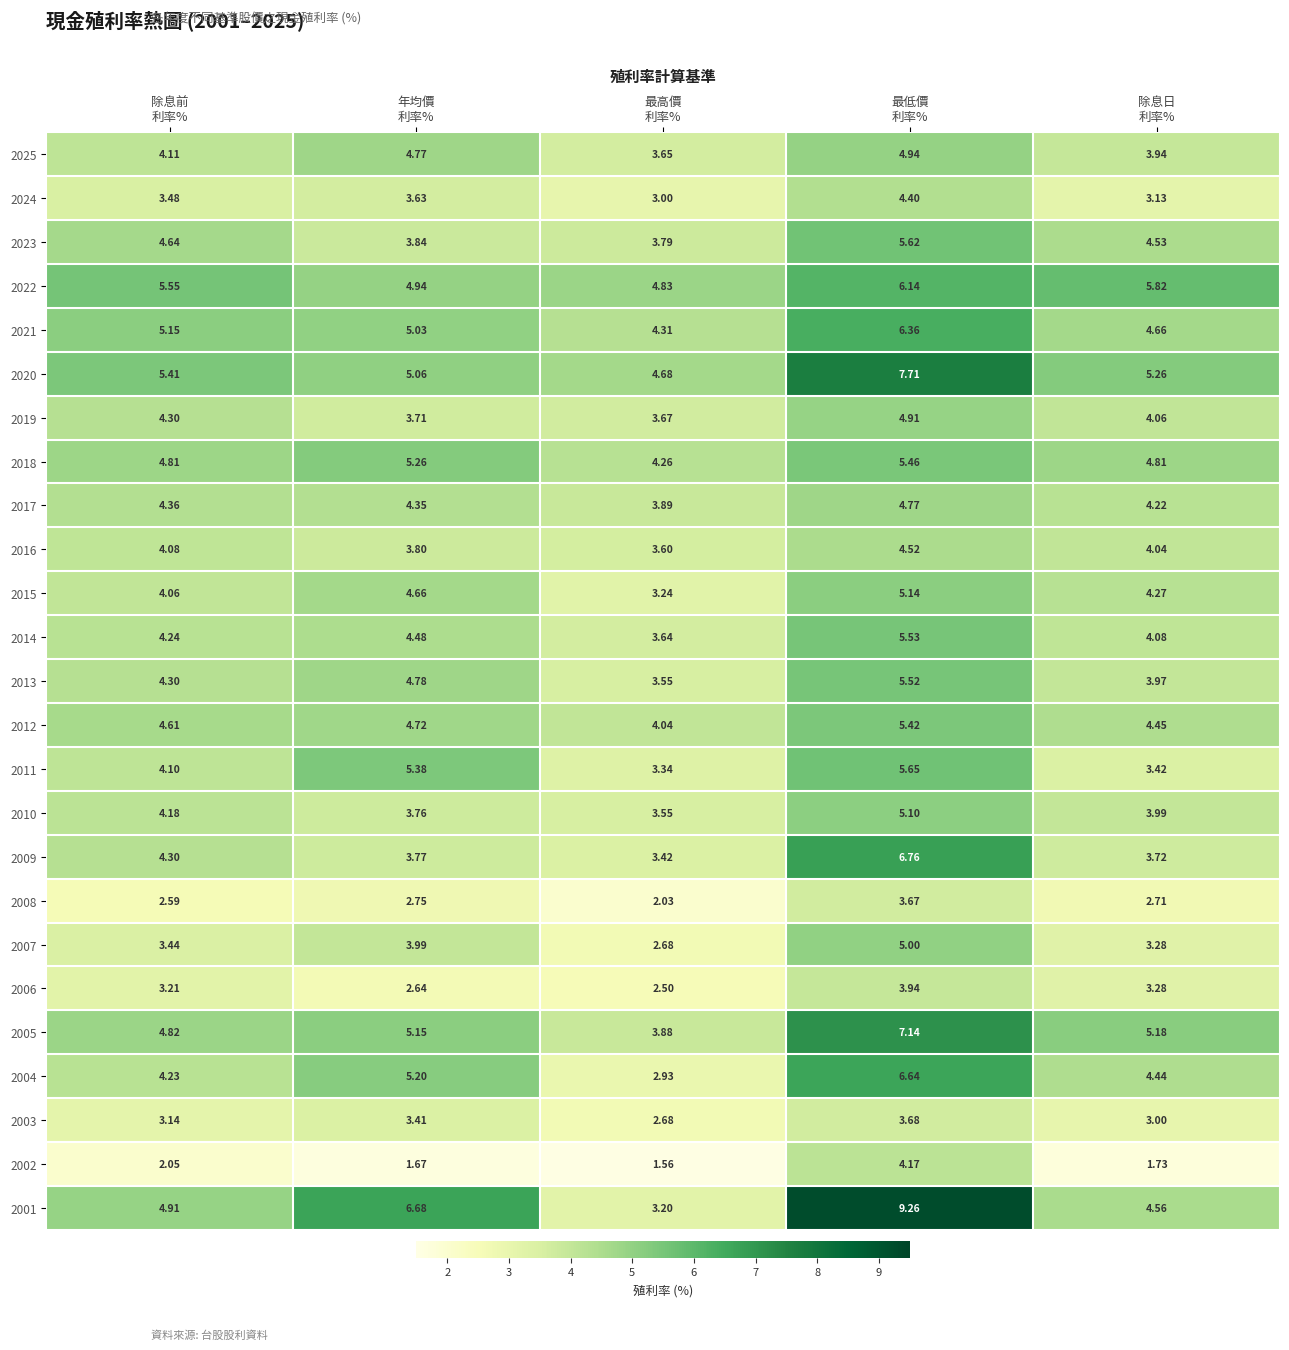

Count the number of data series in this chart.

25